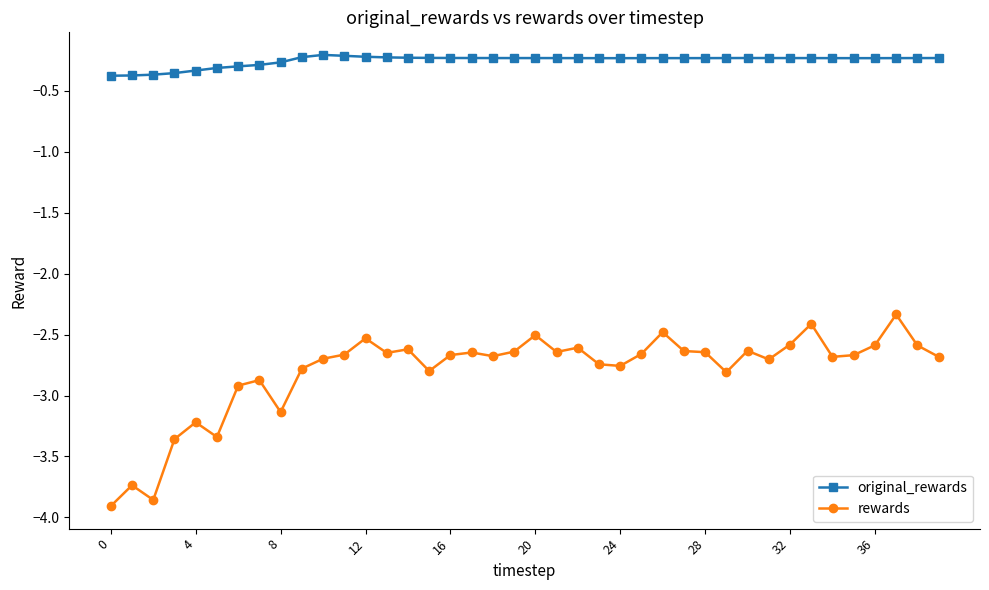

Rank the series by their maximum value, from highest to lowest.

original_rewards, rewards